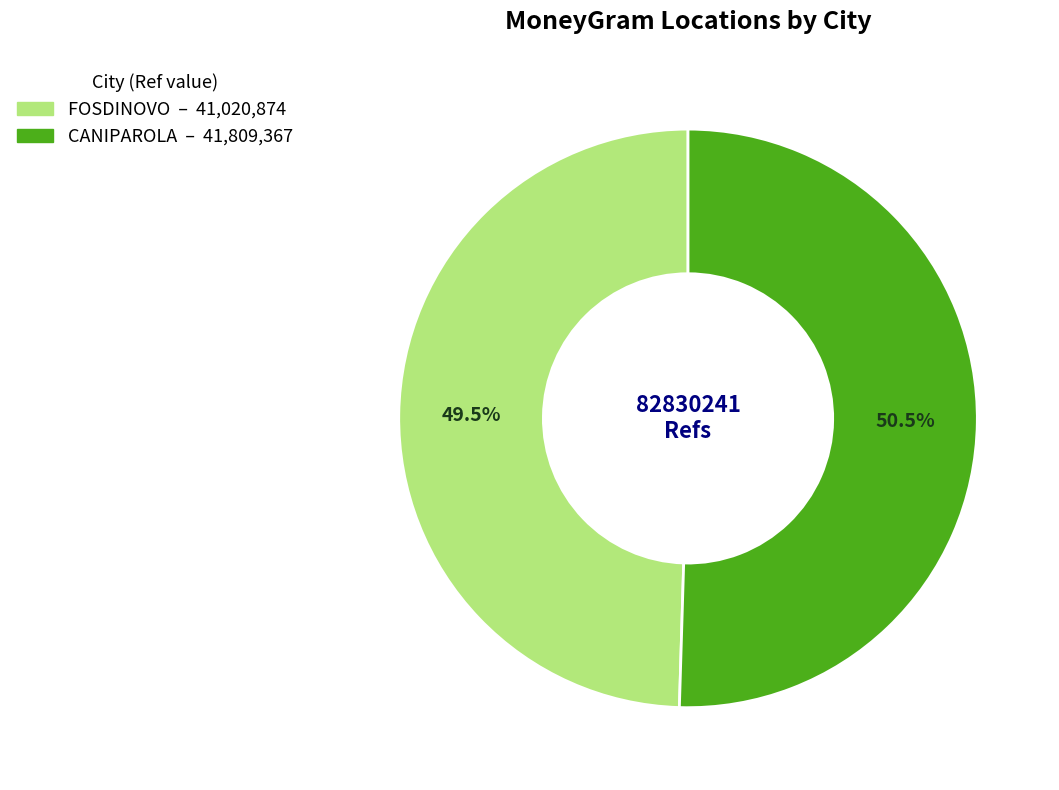

Which has a higher value, FOSDINOVO or CANIPAROLA?

CANIPAROLA